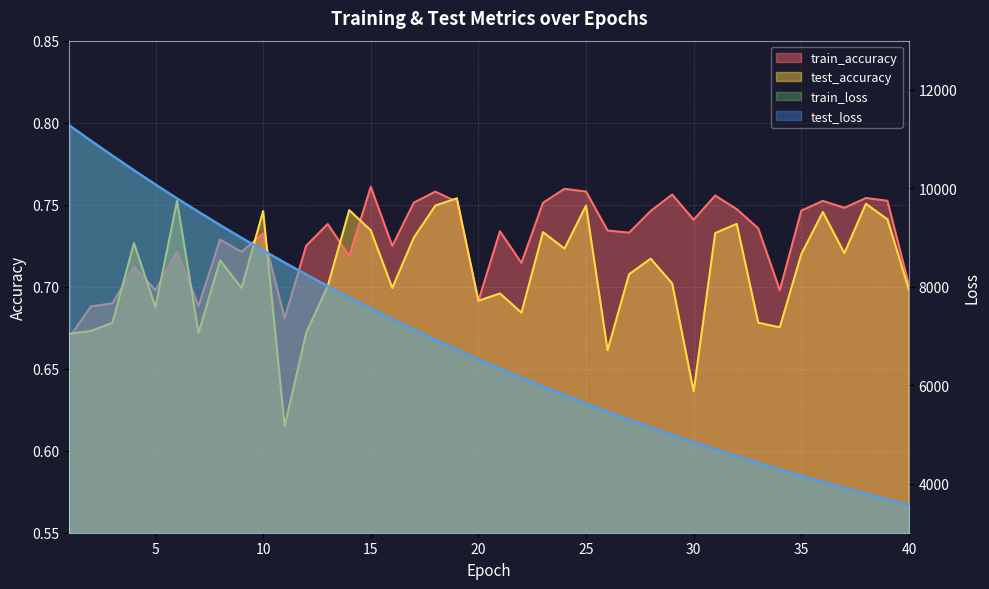

How many distinct data groups are displayed?

4